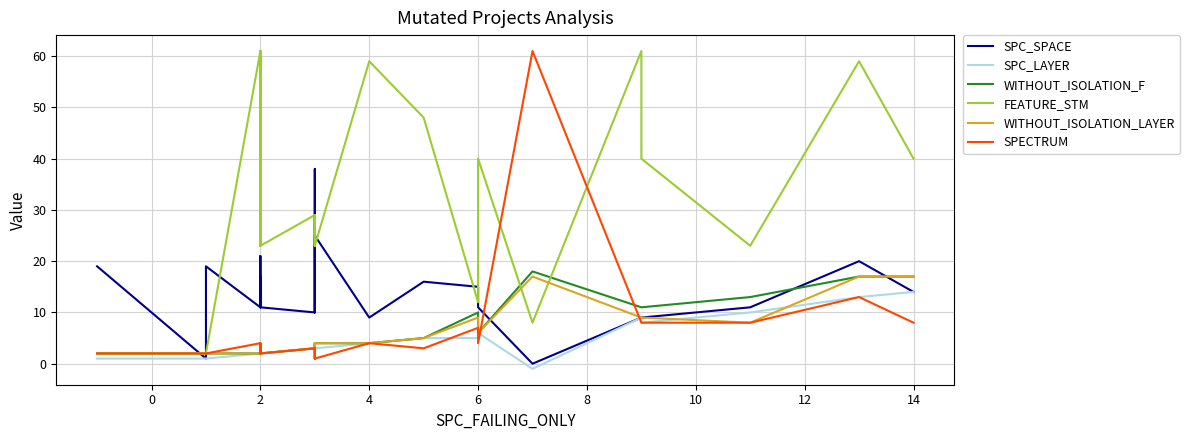

Which series ends up on top after the final intersection of SPC_LAYER and SPECTRUM?

SPC_LAYER